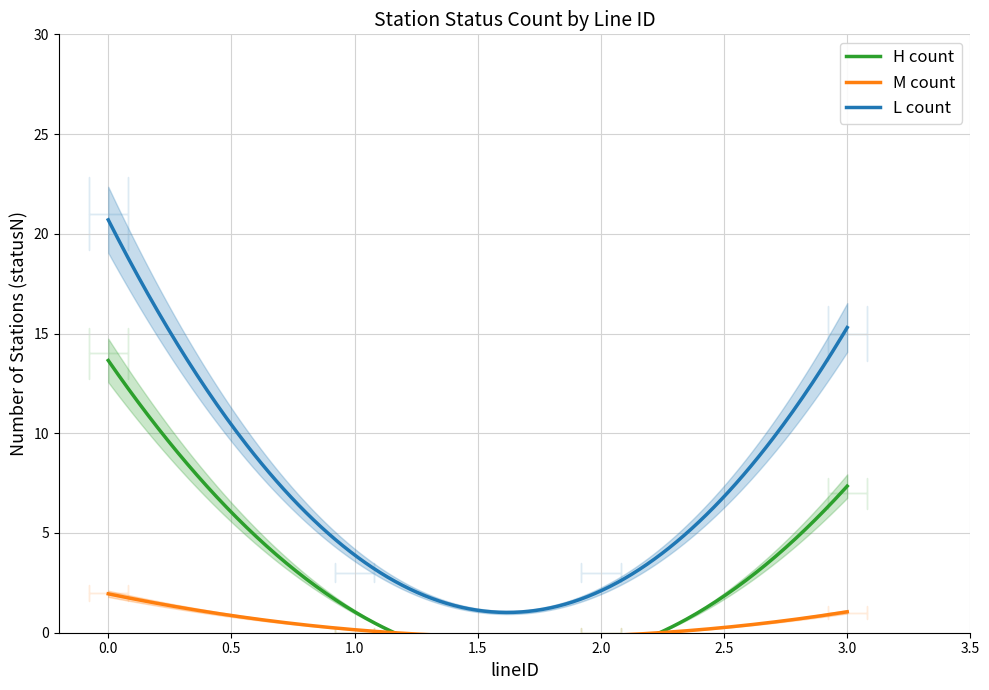

Is this an area chart (filled region under the line)?

No